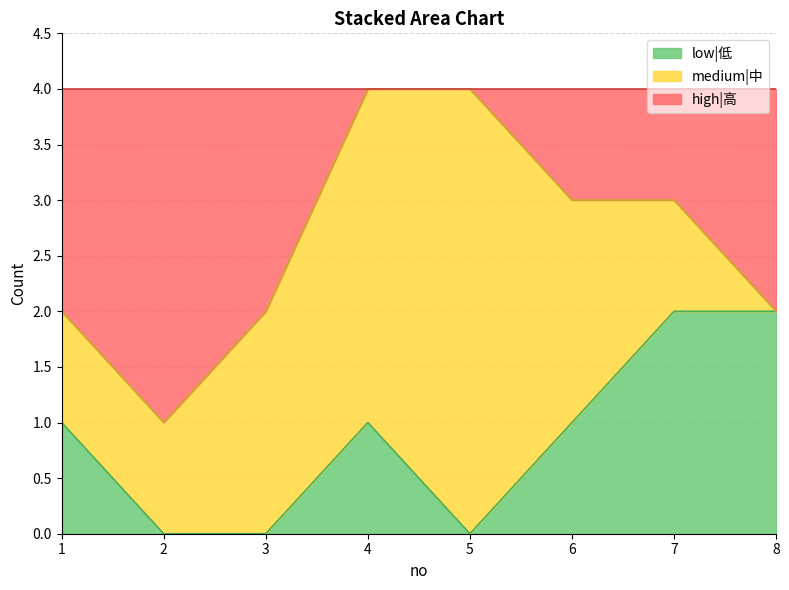

How many positive values does the low|低 series have?

5